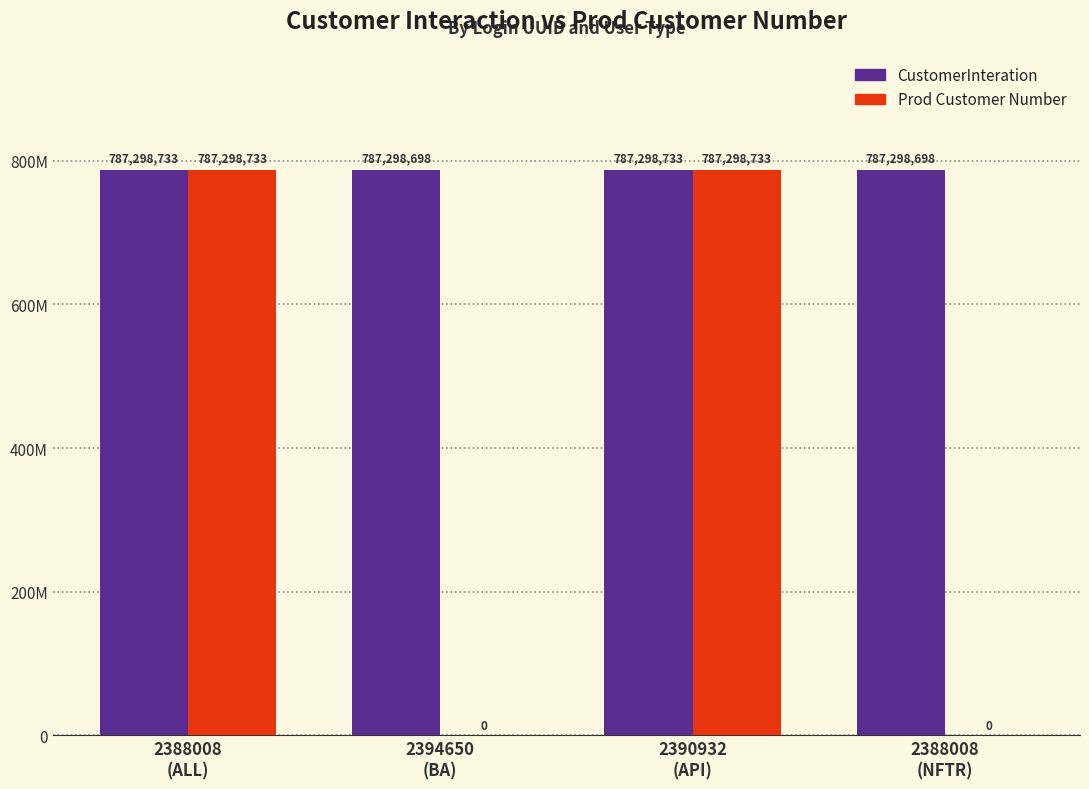

What are all the series names shown in the legend?

CustomerInteration, Prod Customer Number